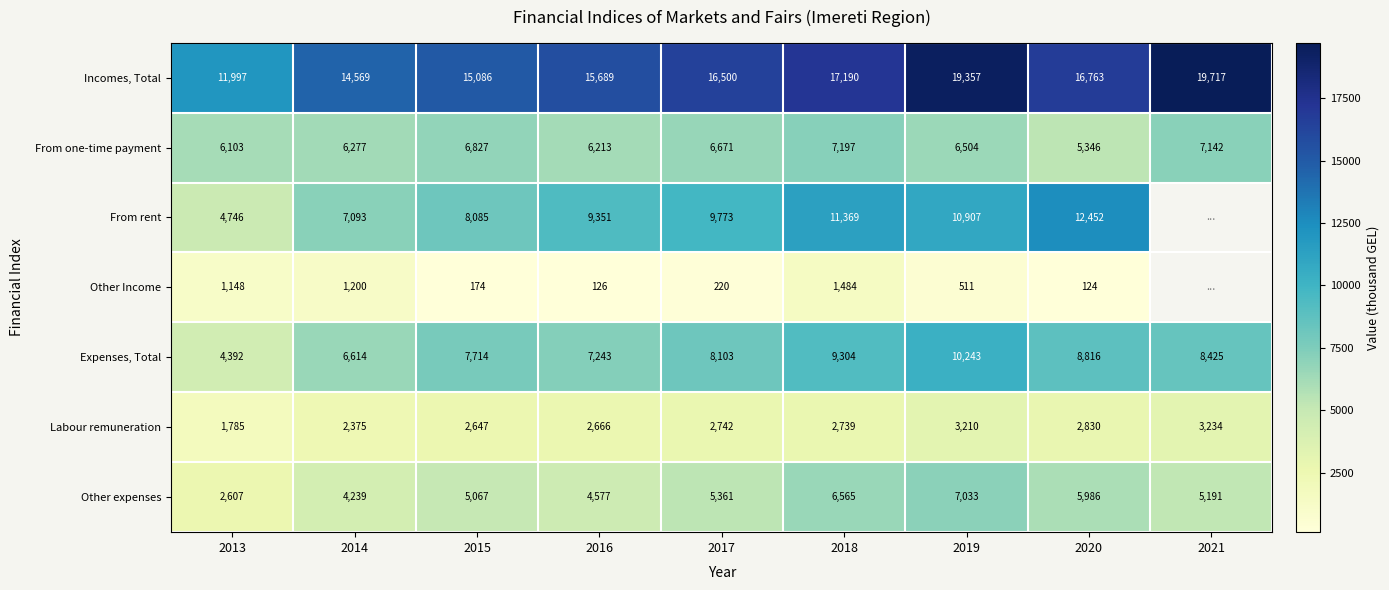

Rank the series at 2019 from lowest to highest value.

Other Income, Labour remuneration, From one-time payment, Other expenses, Expenses, Total, From rent, Incomes, Total